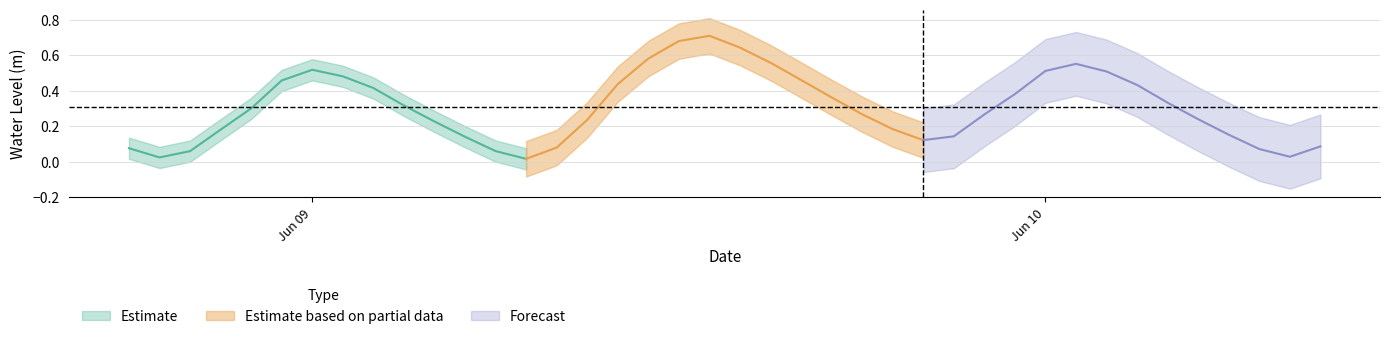

What is the value of the 15th point from the left?

0.1